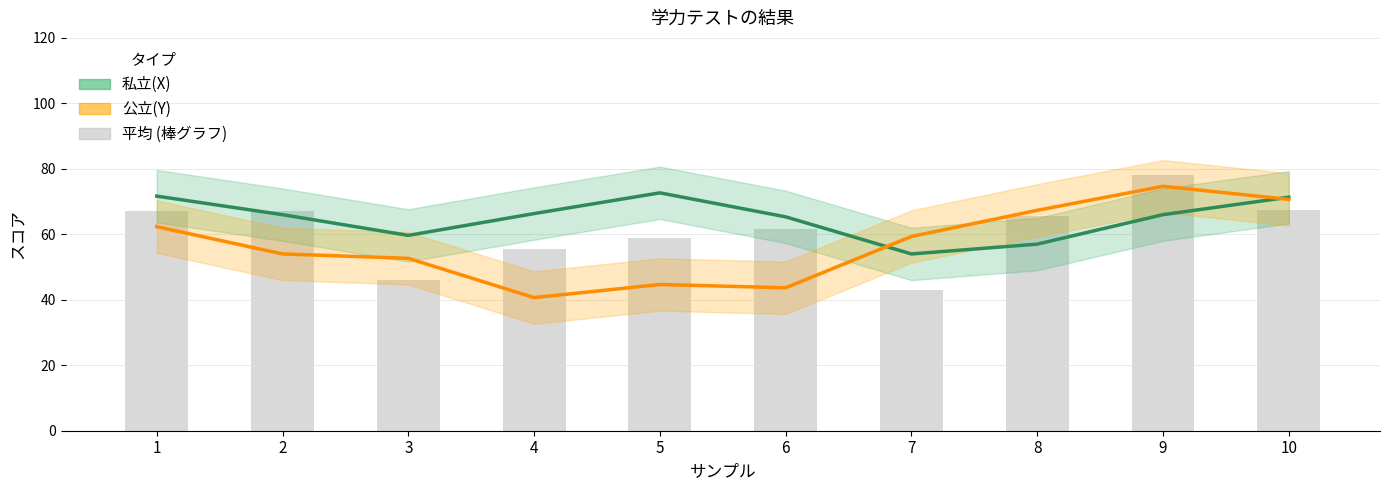

Which has a higher value, 9 or 10?

10